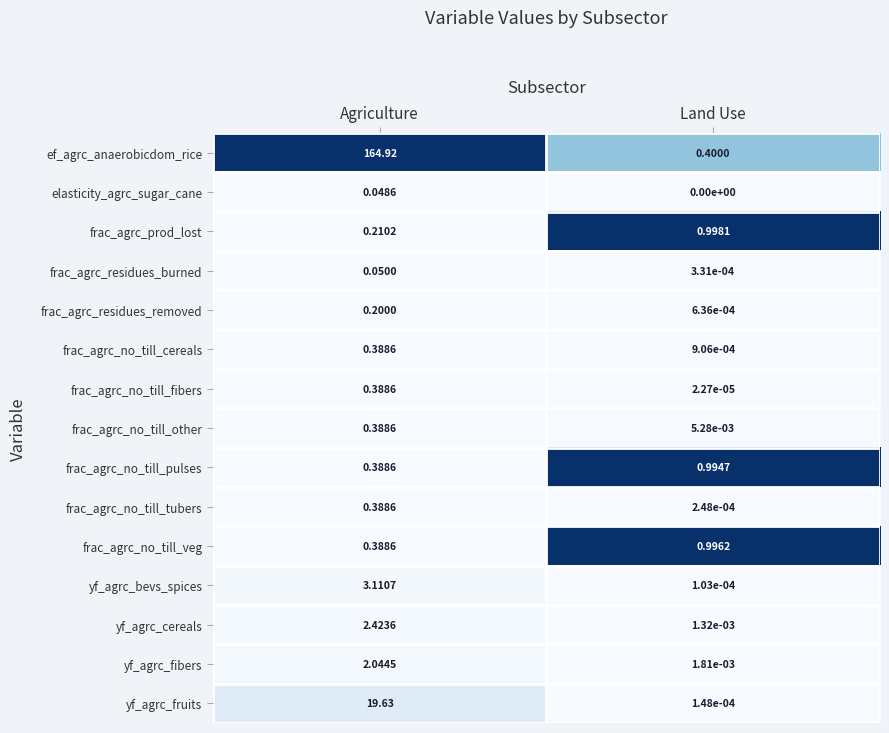

How many categories are shown in the chart?

2